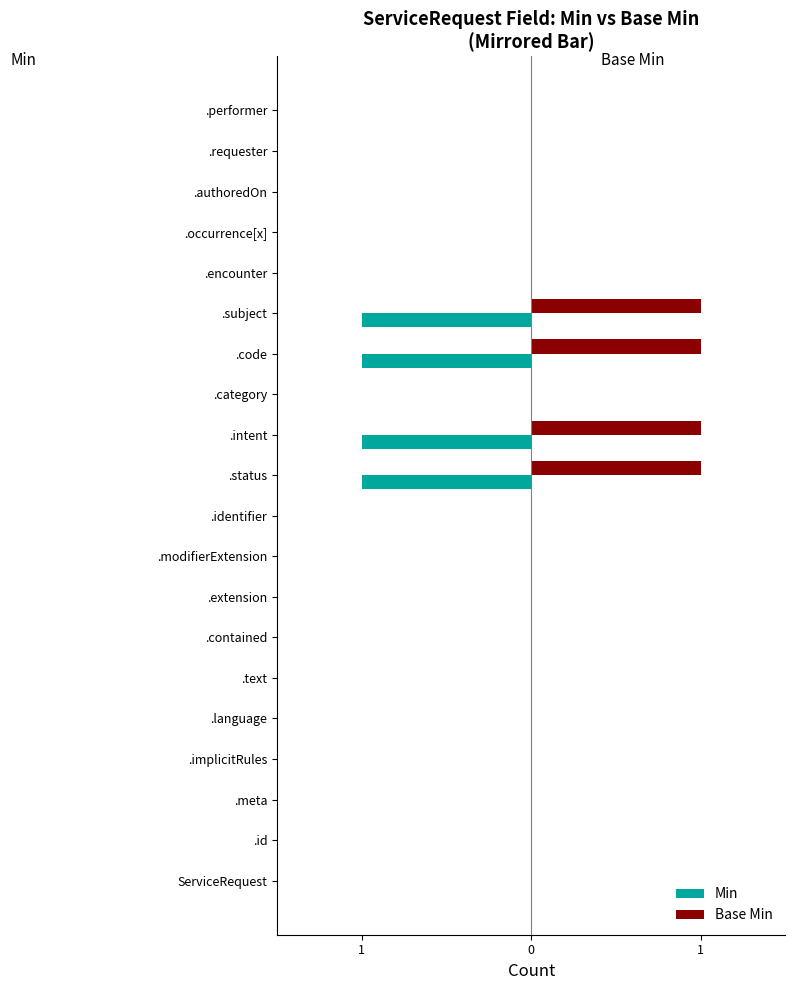

What are all the series names shown in the legend?

Min, Base Min